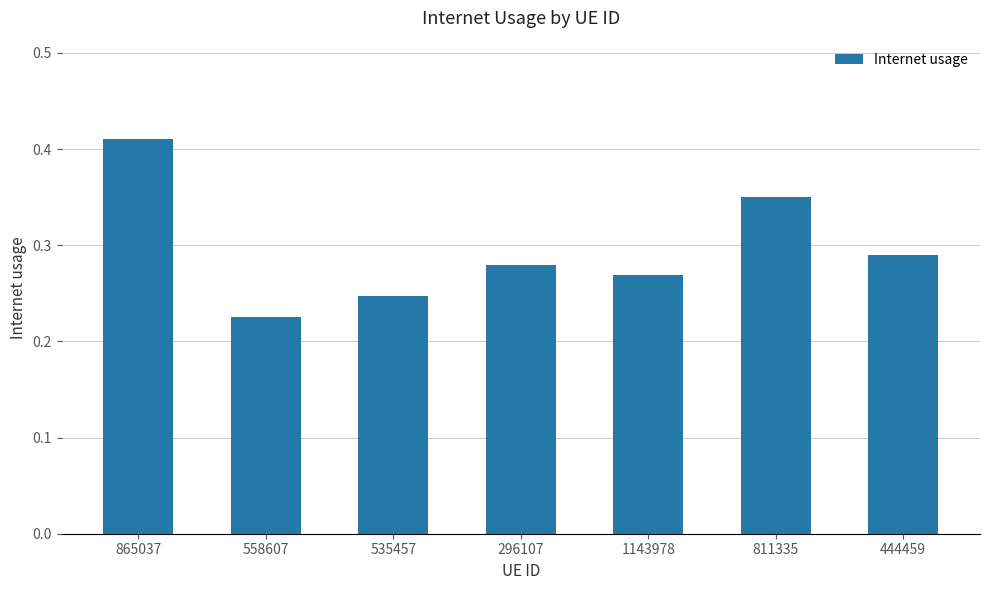

How many bars are there in total?

7